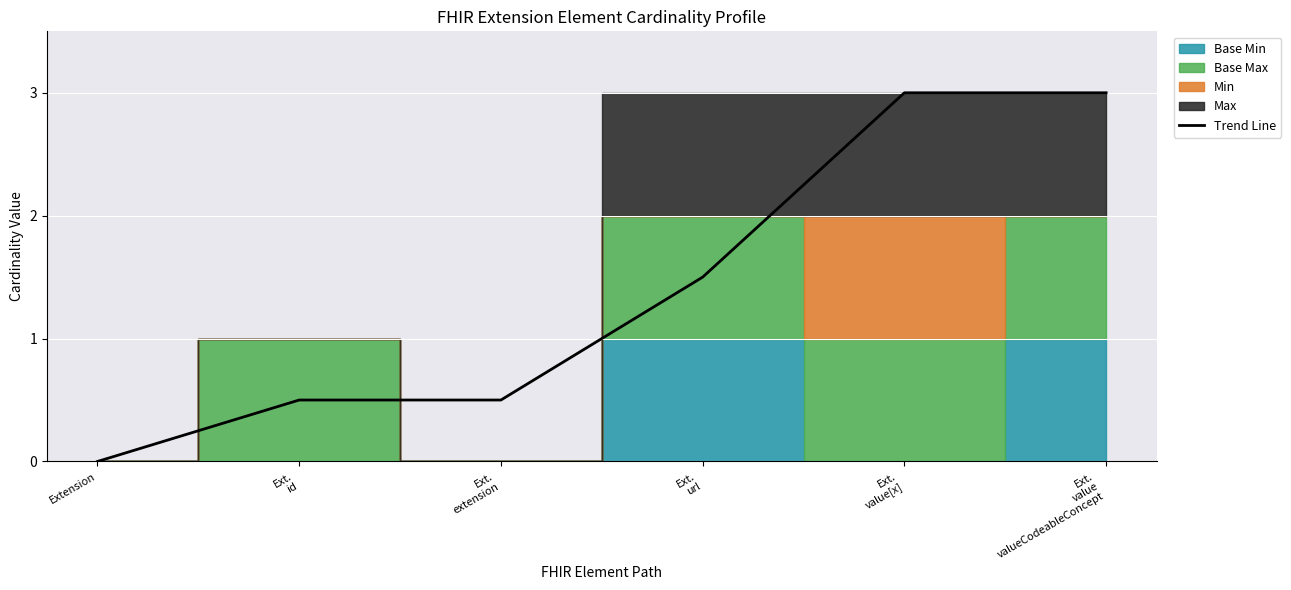

Reading right to left, what are all the values shown in this chart?

3.0	3.0	1.5	0.5	0.5	0.0